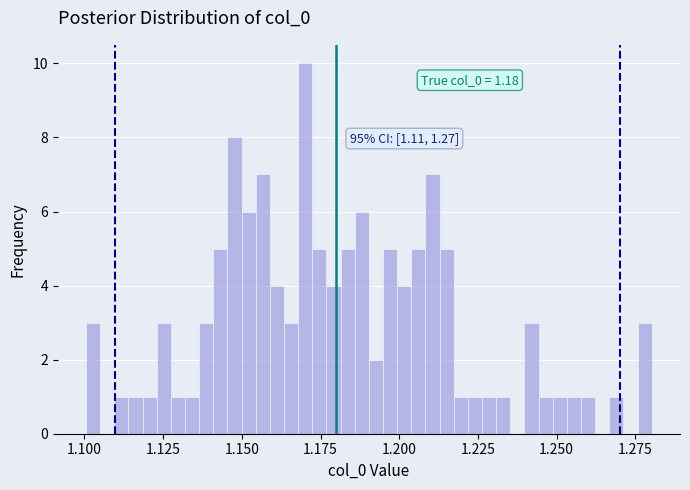

Read against the x-axis, roughly where is the centre of the tallest bar?

1.170